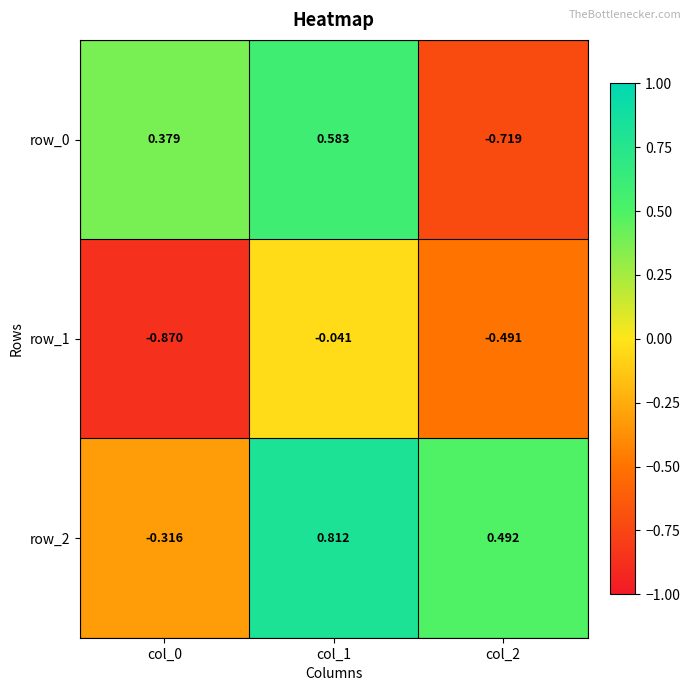

Is the value of row_0 at col_1 greater than the value of row_2 at col_1?

No